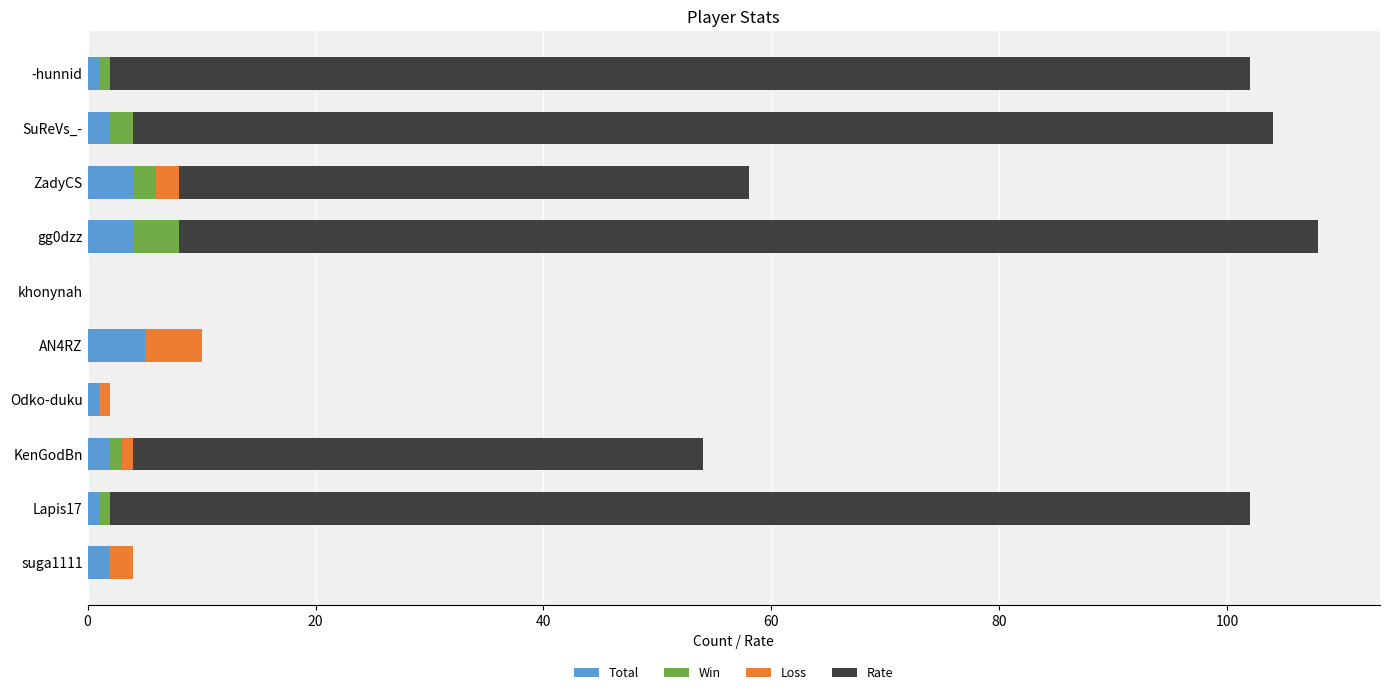

Rank the series by their maximum value, from highest to lowest.

Rate, Total, Loss, Win